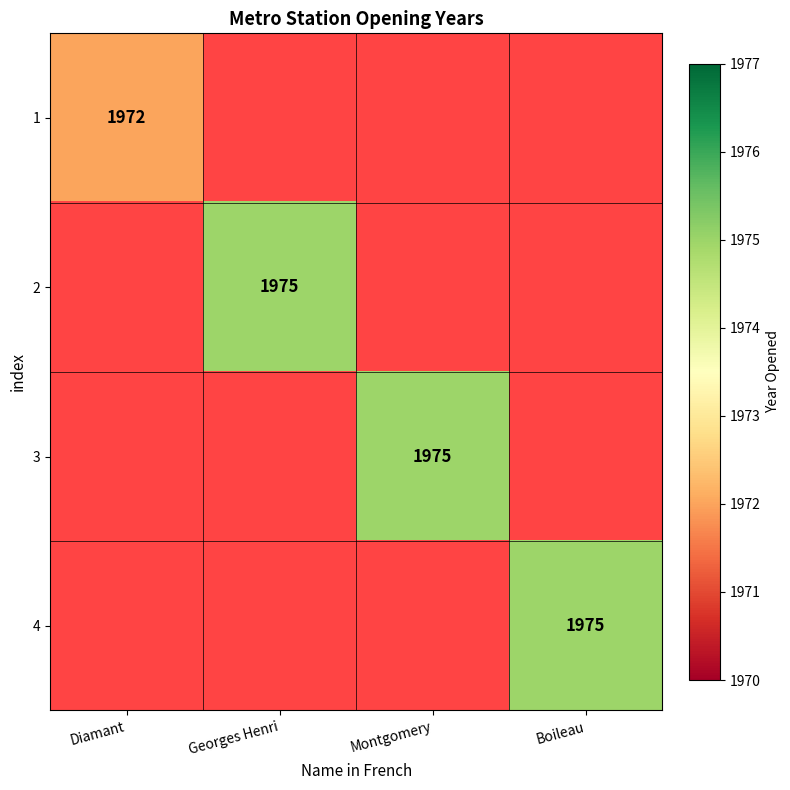

Between Georges Henri and Boileau, which is larger?

Boileau